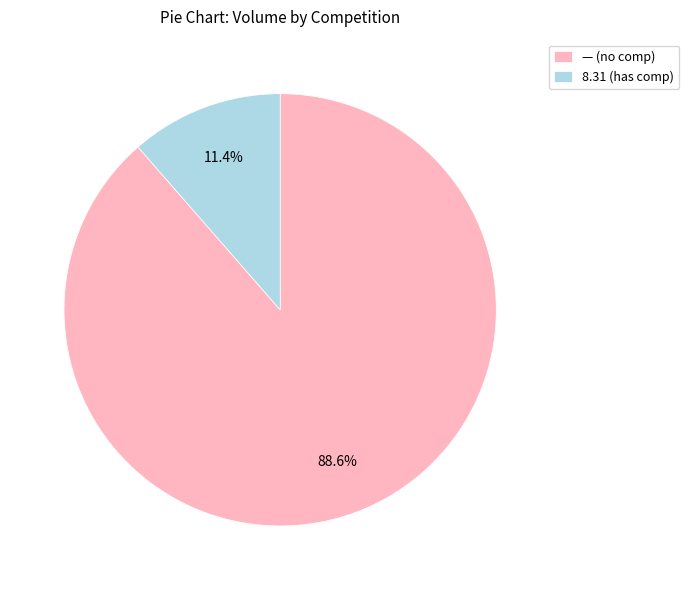

Which category has the biggest portion of the pie?

— (no comp)